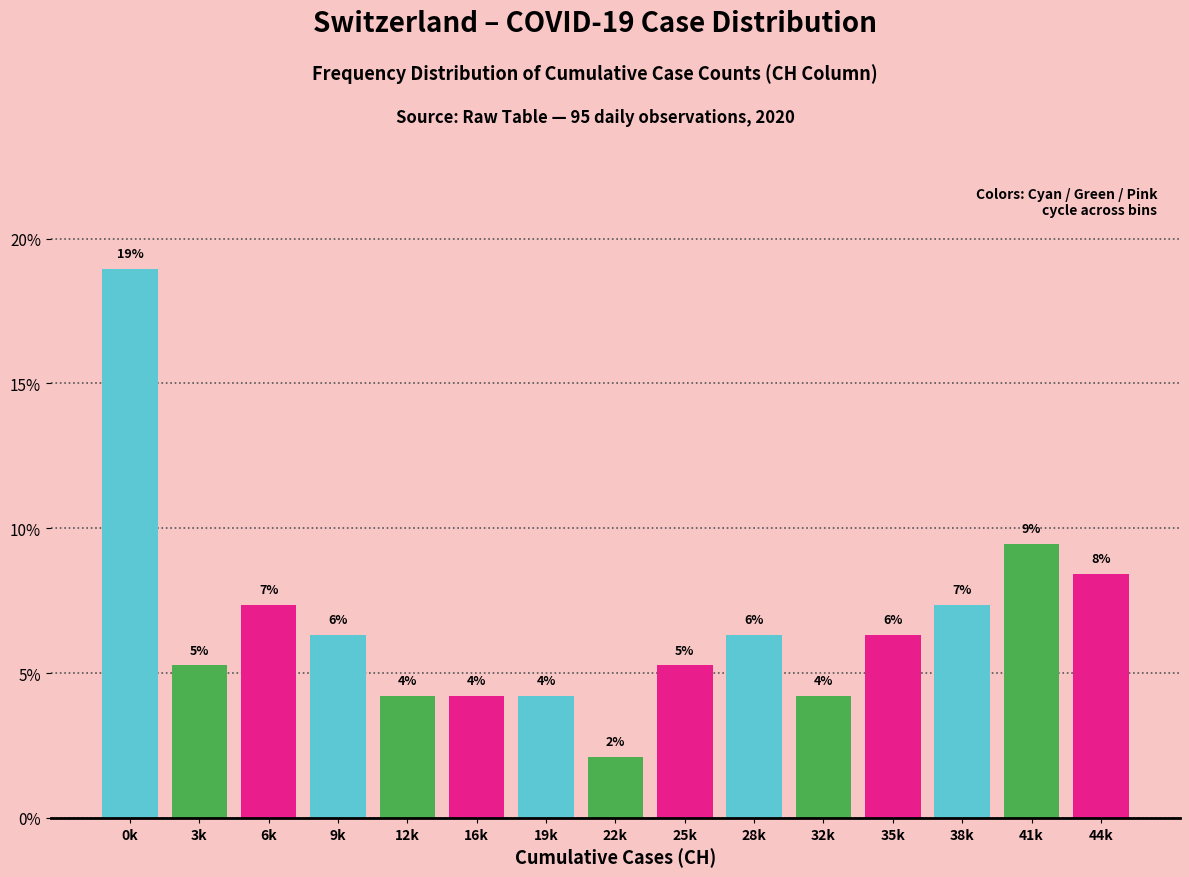

How many bars are there in total?

15